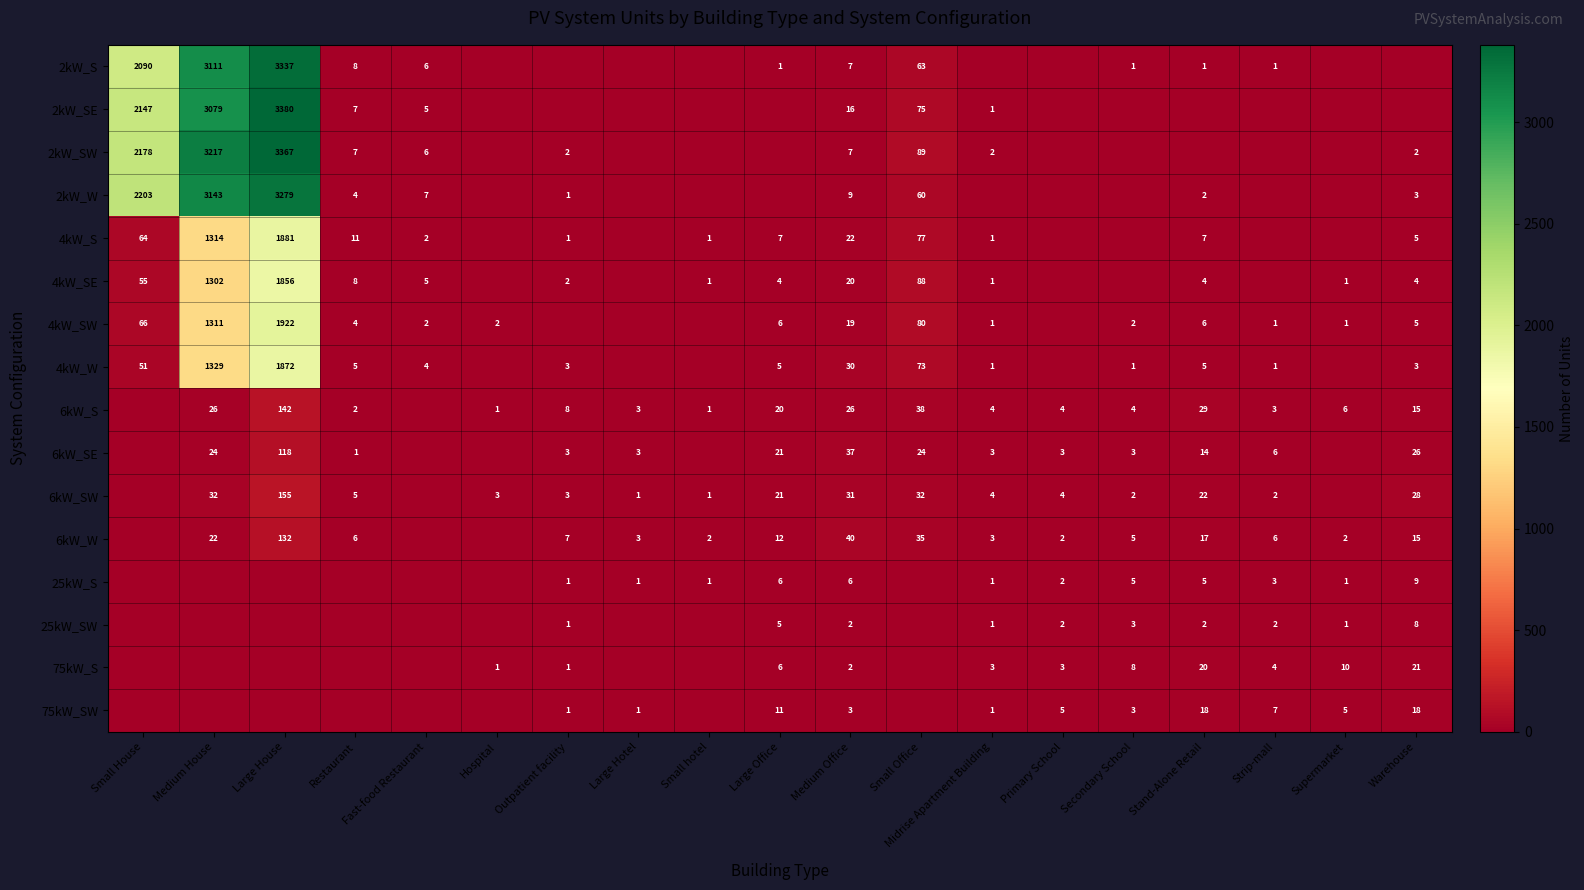

True or false: 4kW_W has a value of 5 at Restaurant.

True